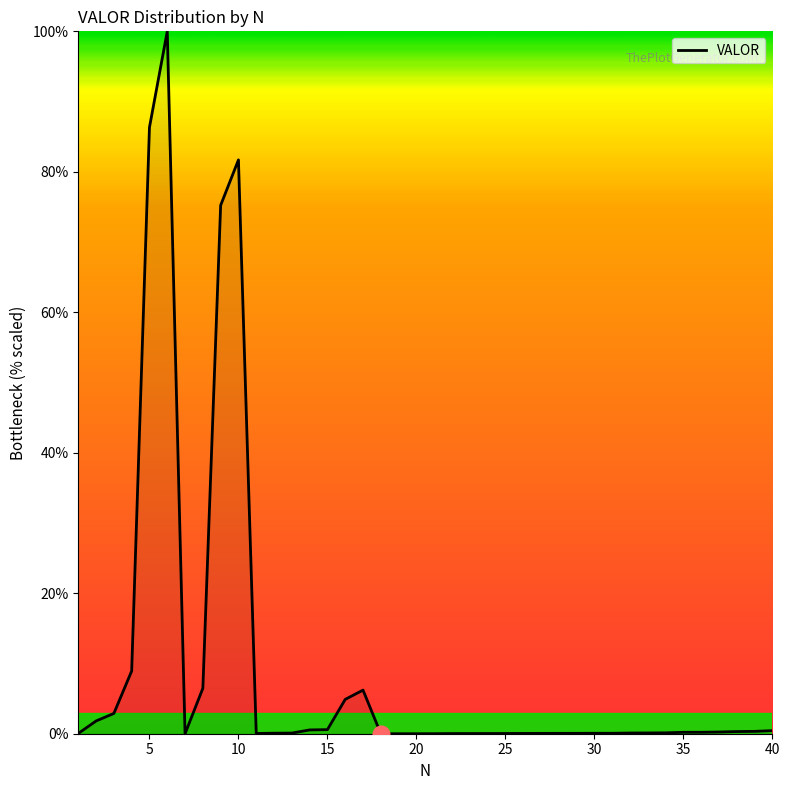

What is the difference between the maximum and minimum values?

100.0